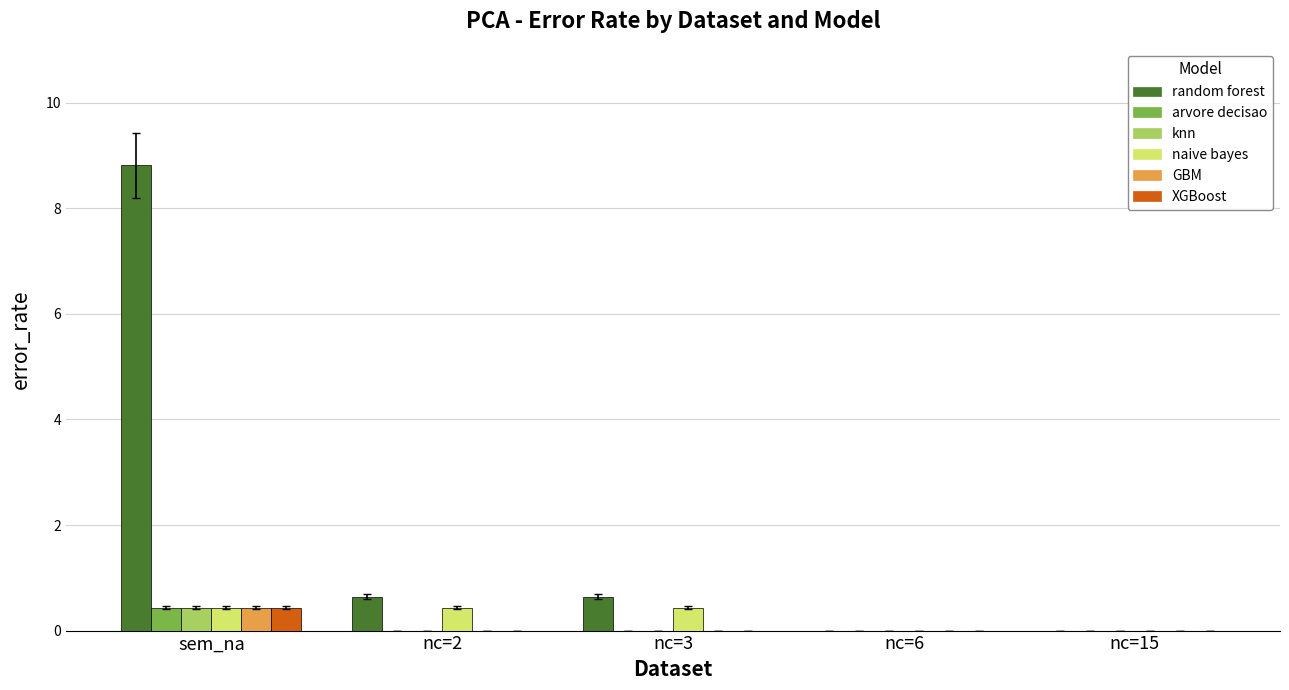

What are all the series names shown in the legend?

random forest, arvore decisao, knn, naive bayes, GBM, XGBoost